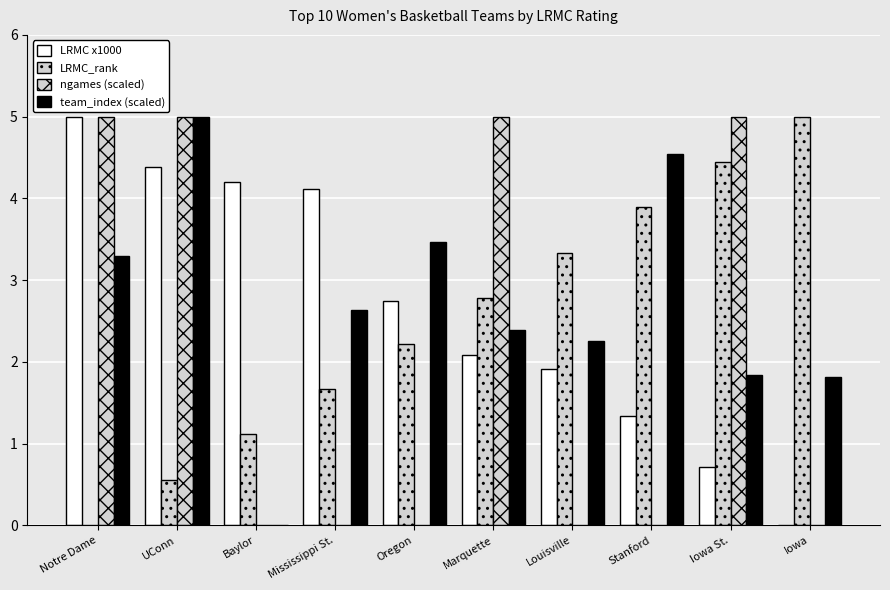

Where is ngames (scaled) nearest to the value 2?

Baylor